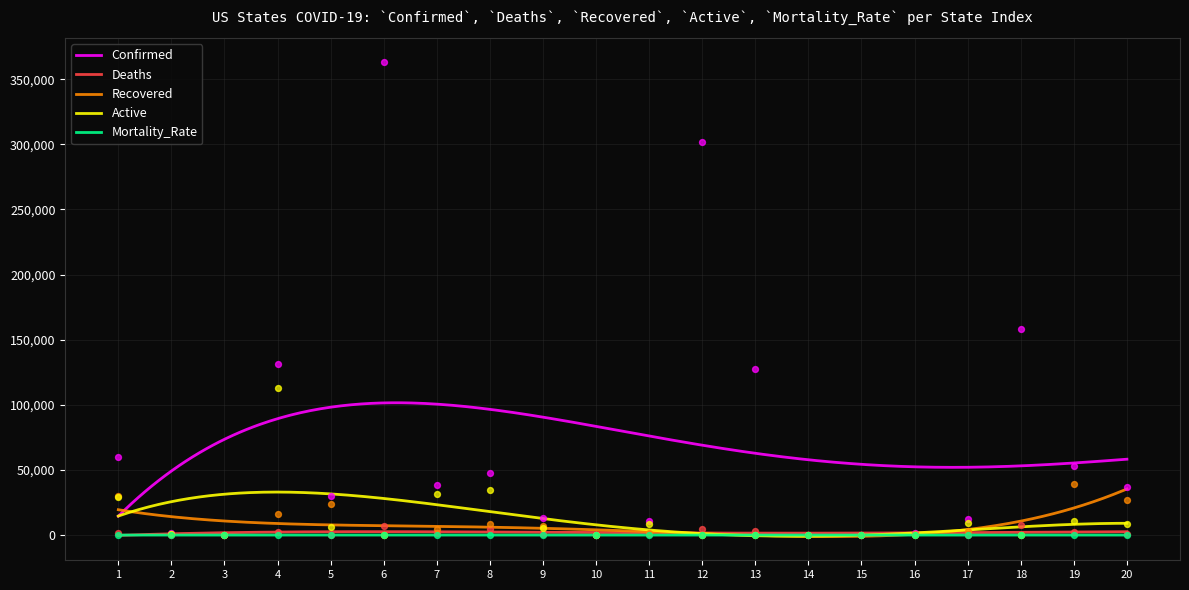

What is the highest value of the Active series?

33012.1